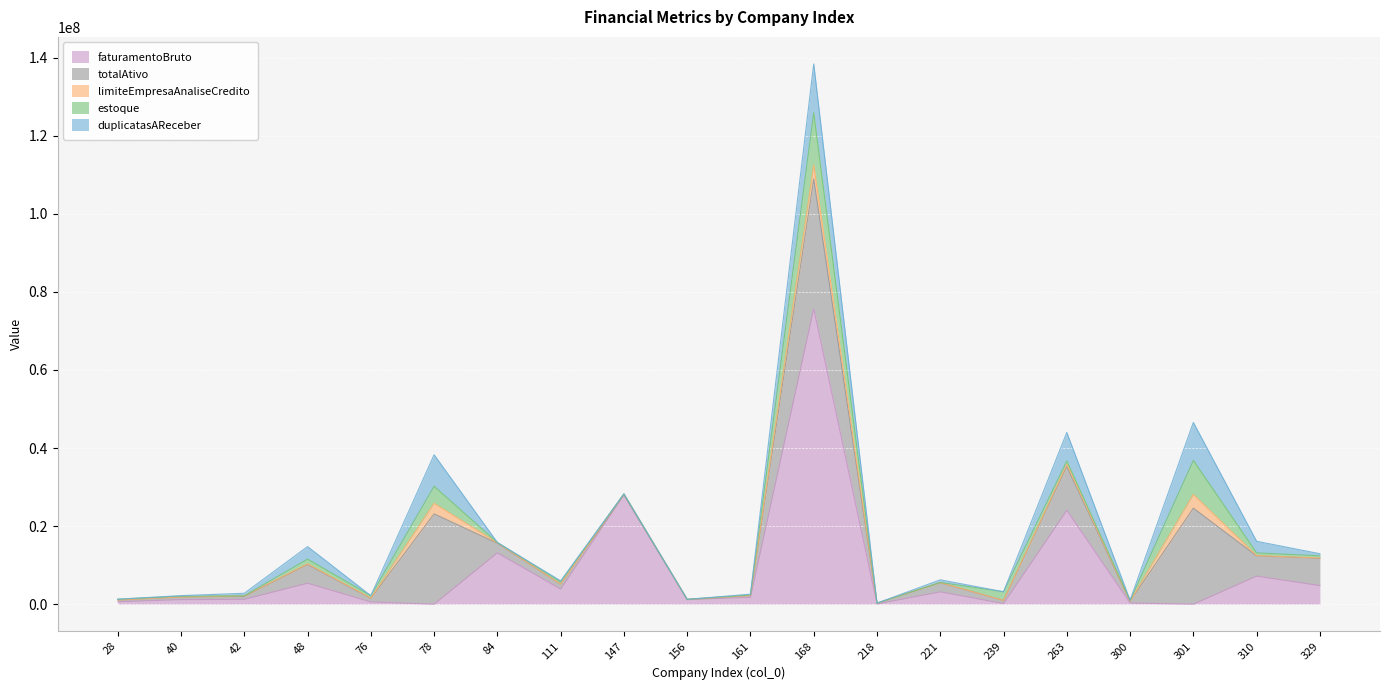

What are all the series names shown in the legend?

faturamentoBruto, totalAtivo, limiteEmpresaAnaliseCredito, estoque, duplicatasAReceber